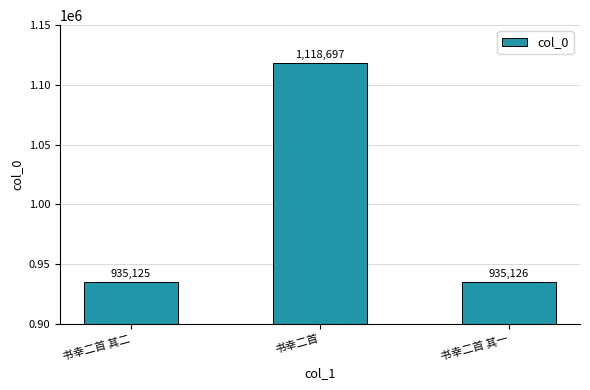

At which label is the value closest to 1026911?

书幸二首 其一